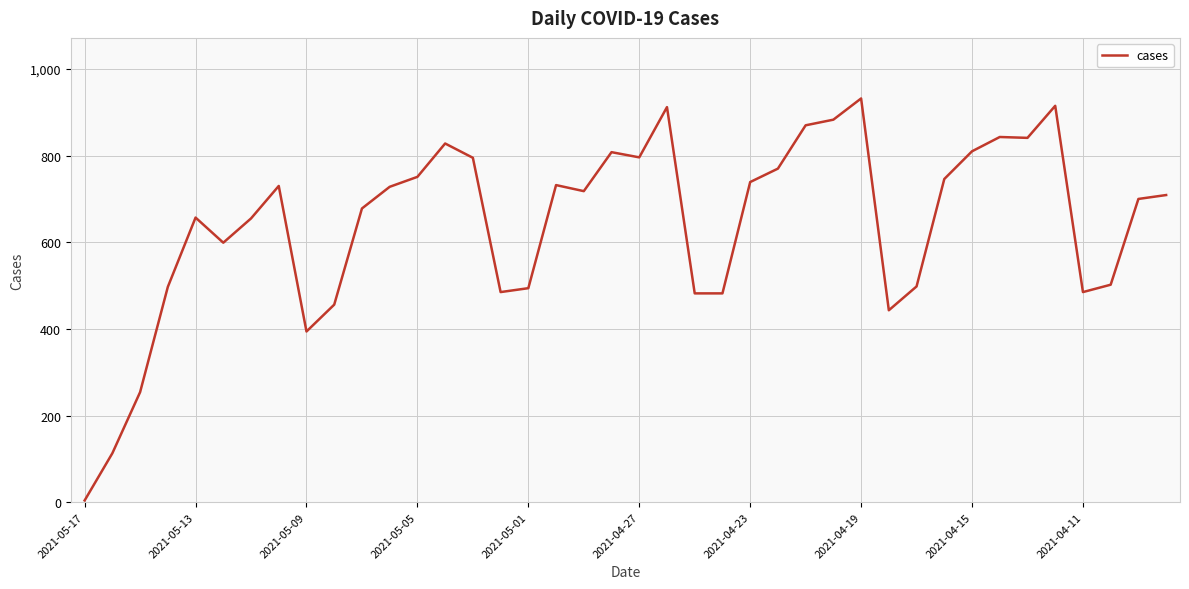

What is the difference between the maximum and minimum values?

928